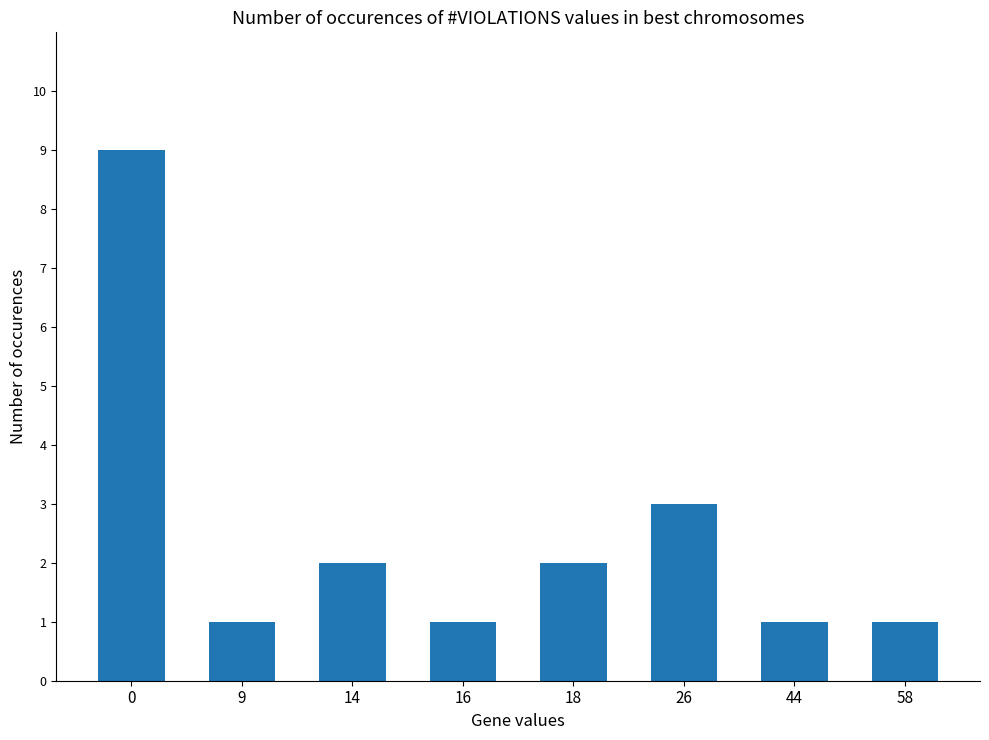

What is the sum of the values at 16 and 58?

2